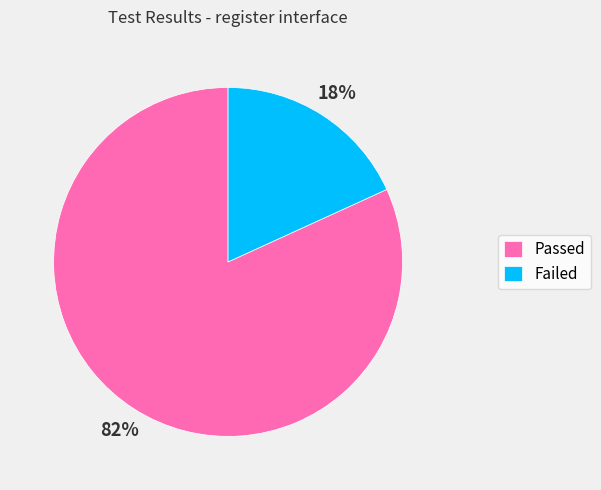

The Passed slice represents 71% of the pie. True or false?

False